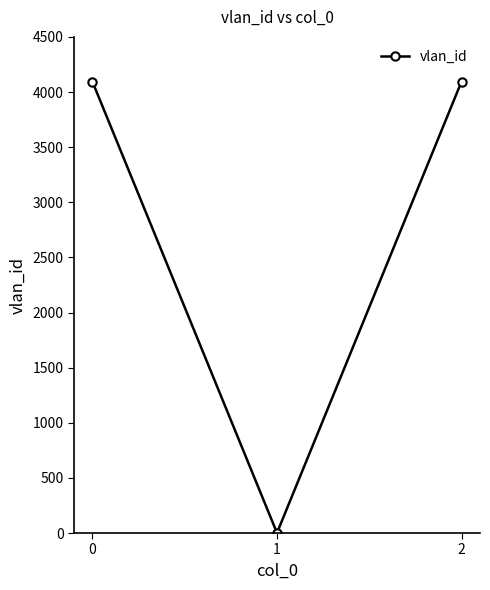

What is the value of the 3rd point from the left?

4095